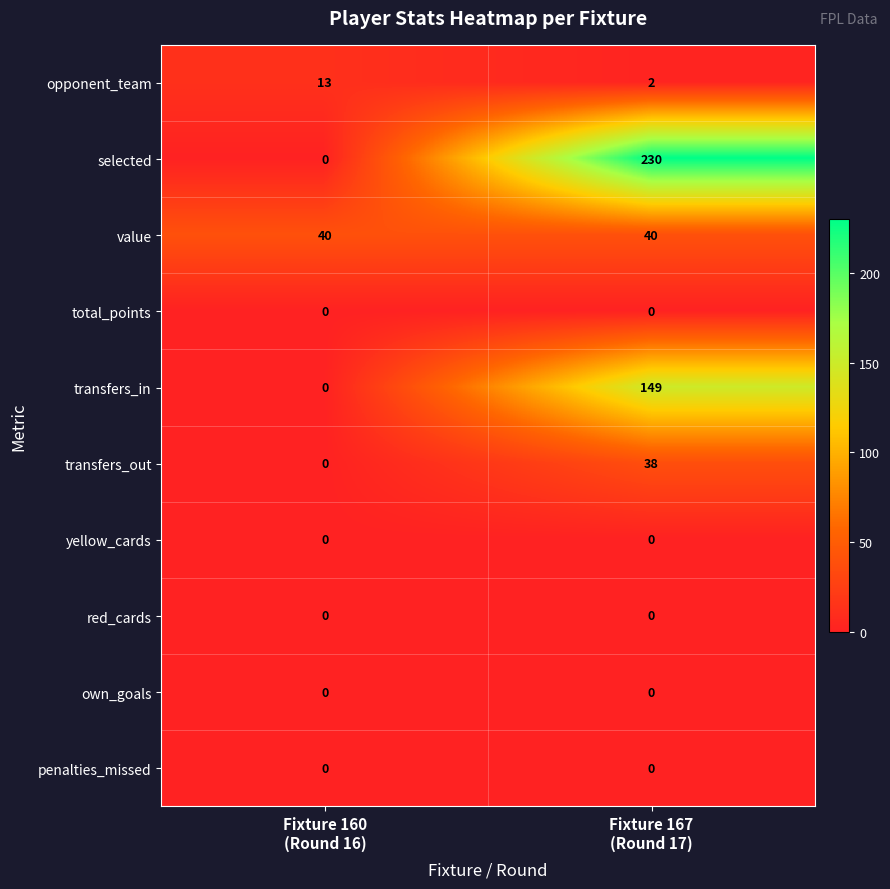

Count the number of data series in this chart.

10